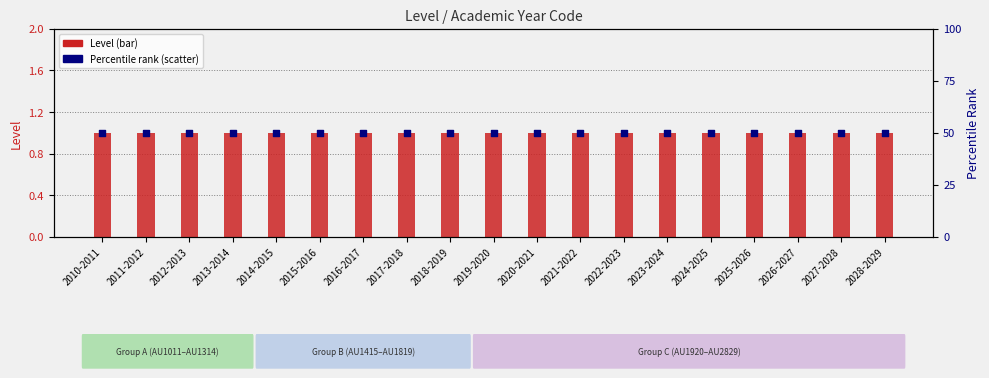

Which series contains the highest Y value?

Percentile rank (uniform)